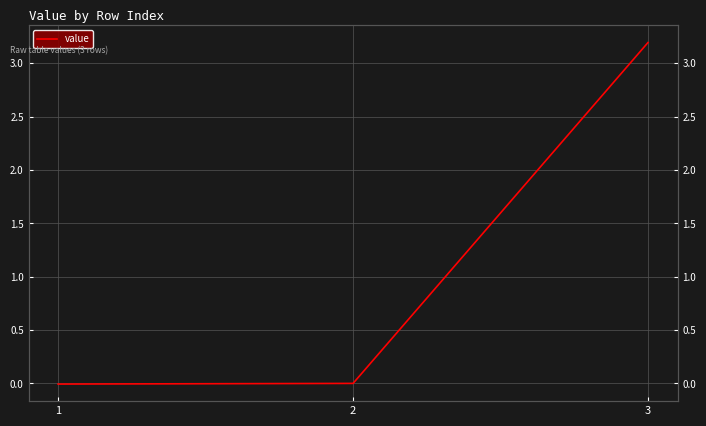

Reading right to left, list all the values displayed in this chart.

3=3.2	2=0.0	1=-0.0